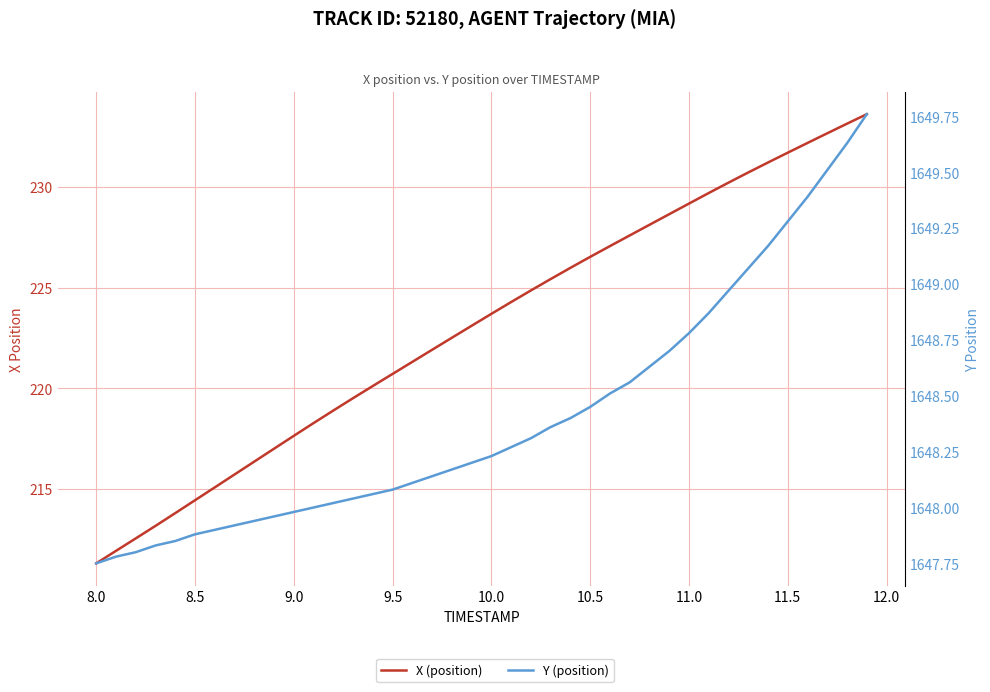

True or false: Y (position) has more than 1 points higher than both neighbors.

False